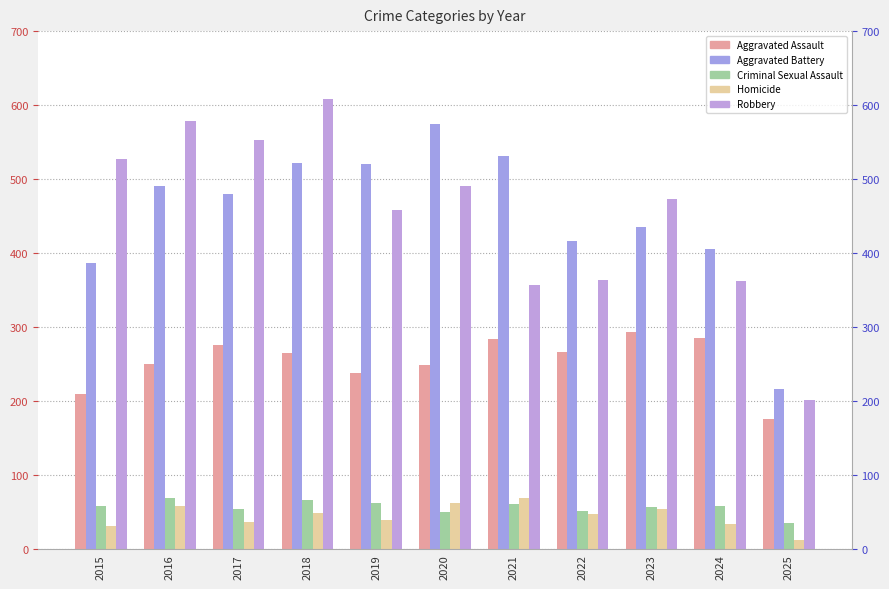

How many bars are there in total?

55